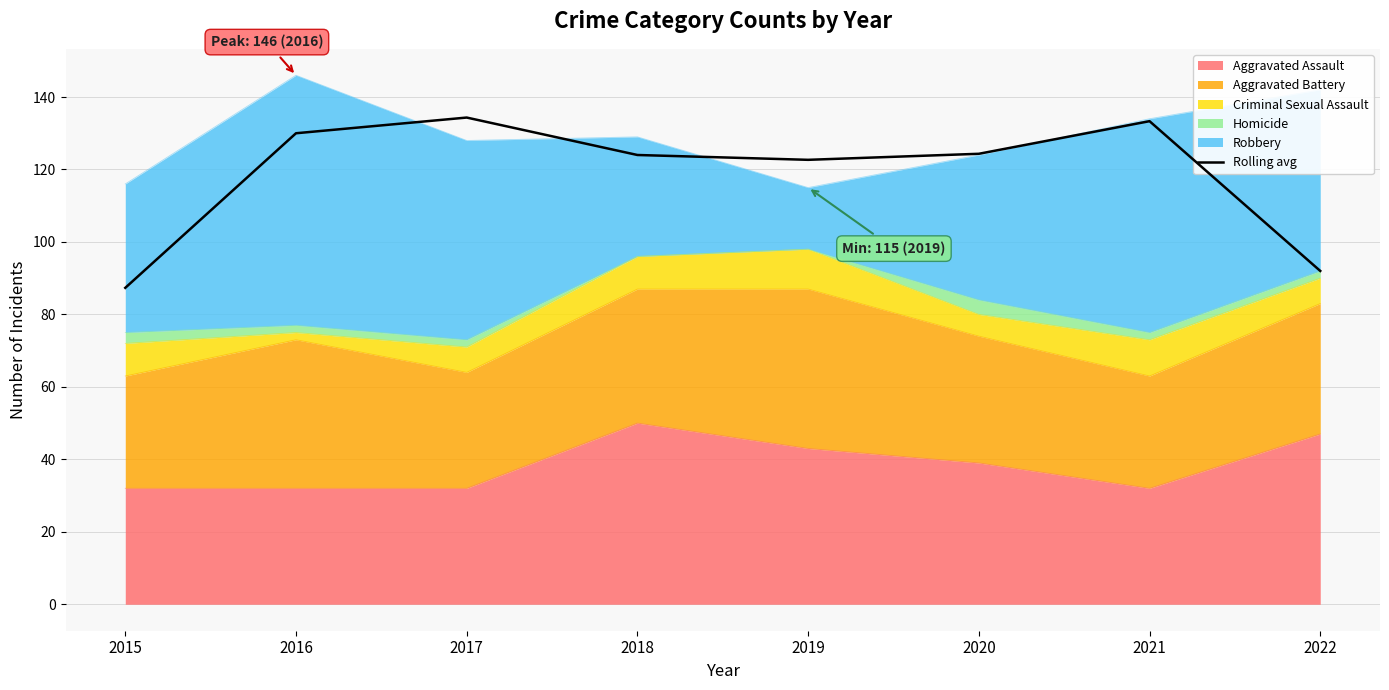

Does the chart display data point markers on the line(s)?

No